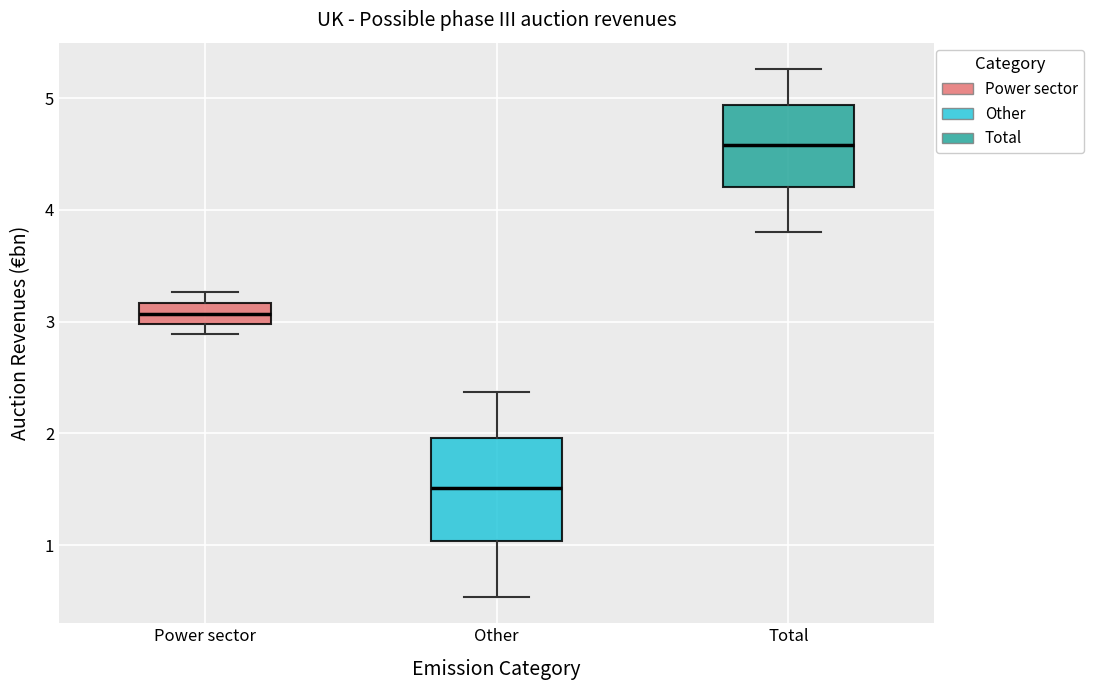

Which box has the lowest median line?

Other